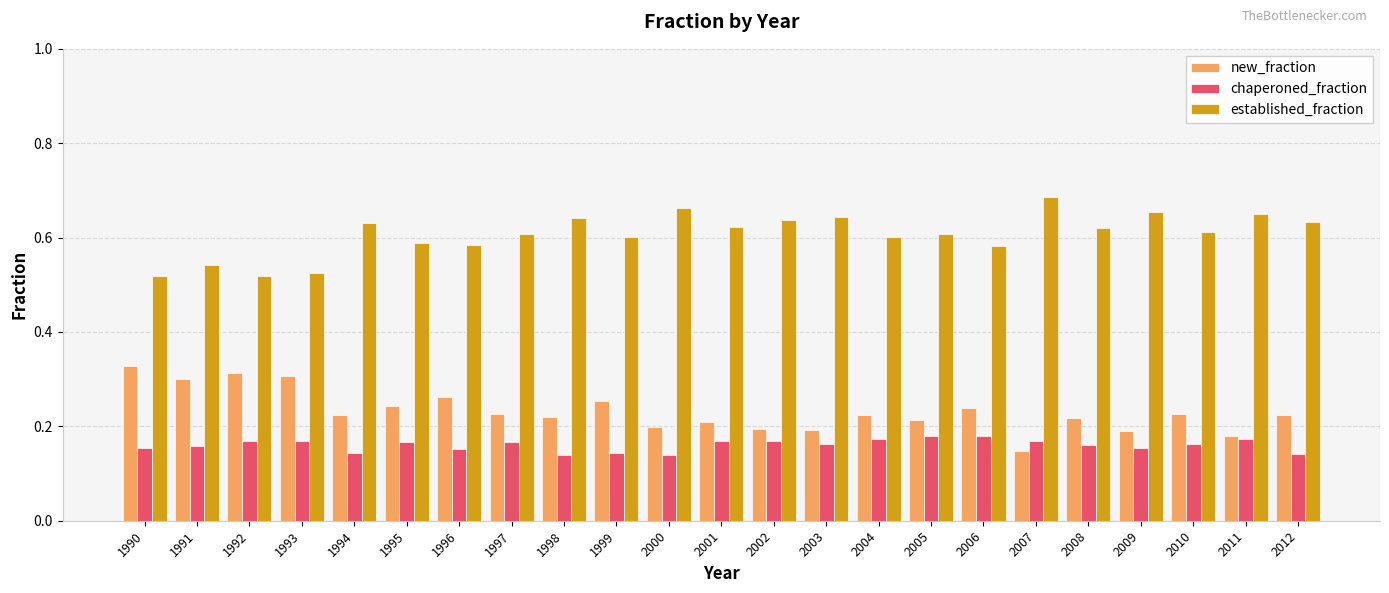

Count the new_fraction values in the range 0 to 1.

23